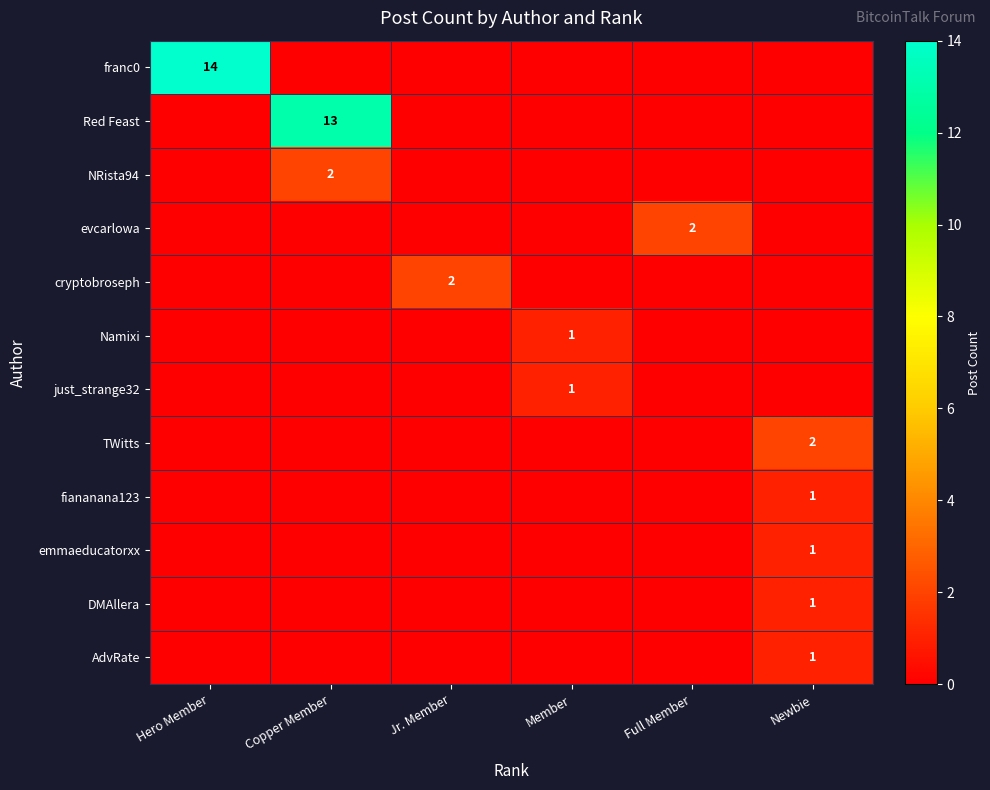

True or false: just_strange32 has a value of 0 at Member.

False